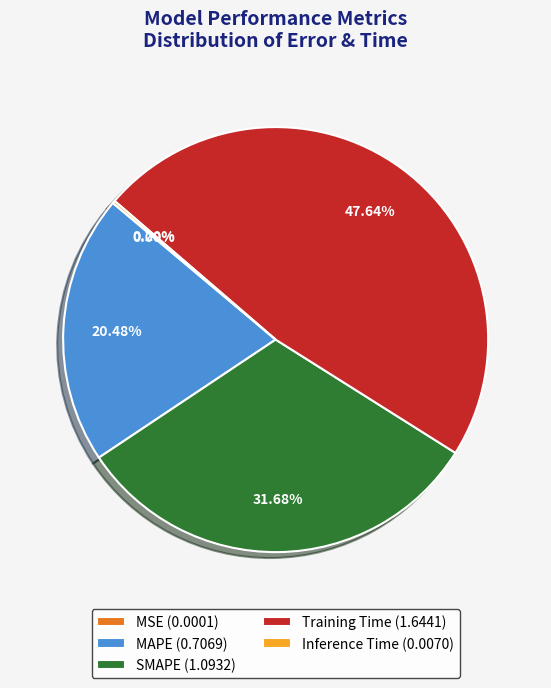

Combined, do SMAPE (1.0932) and Training Time (1.6441) account for over 50%?

Yes